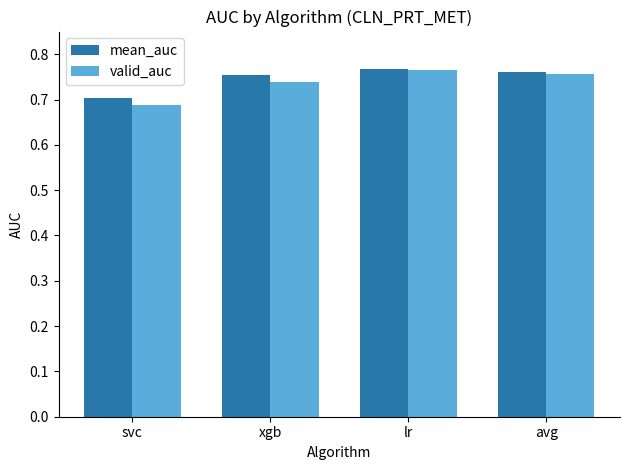

At which category does the chart reach its peak across all series?

lr